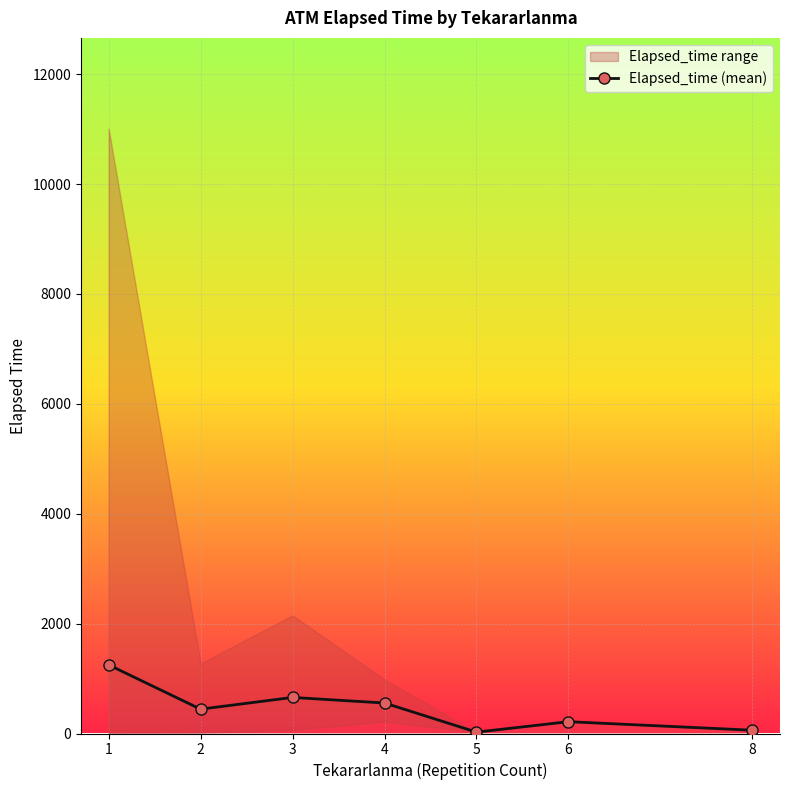

Reading left to right, list all the values displayed in this chart.

1=1249.3	2=442.9	3=656.7	4=555.0	5=25.0	6=215.0	8=60.0